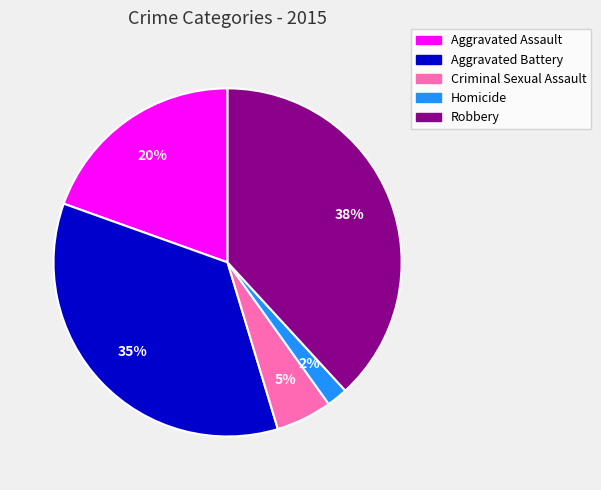

Is it true that Aggravated Assault is 20% of the pie?

True